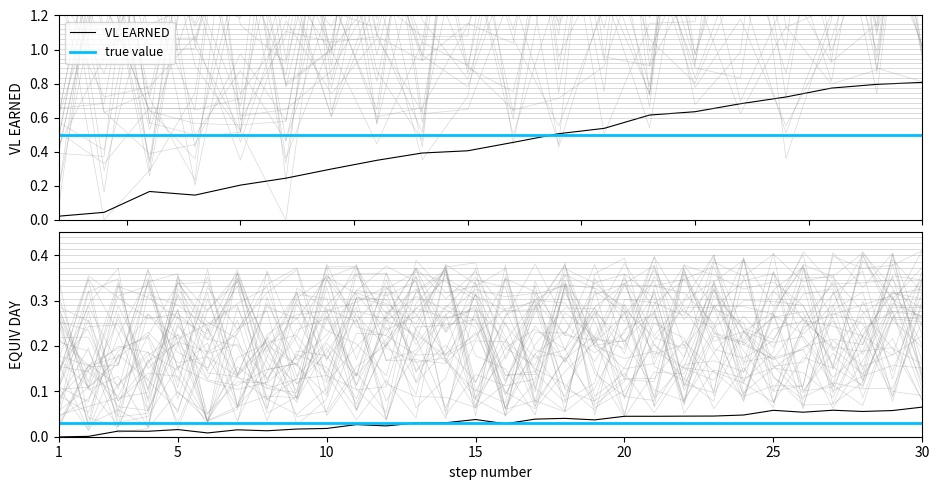

Which has a higher value, 17 or 20?

20